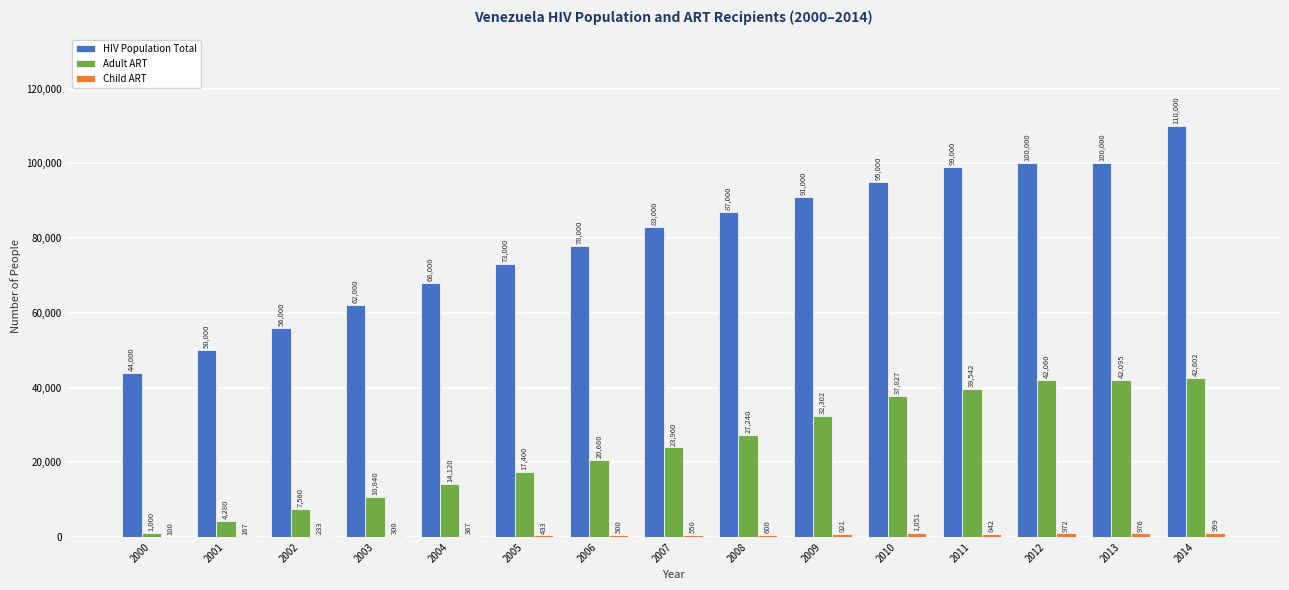

Where is Adult ART nearest to the value 21801?

2006